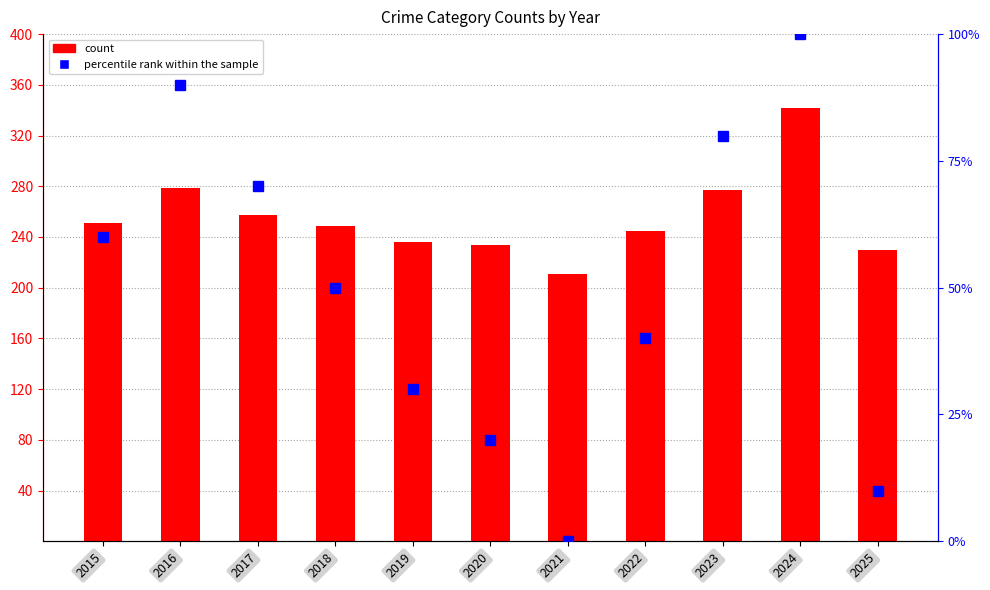

True or false: count has a value of 545 at 2024.

False